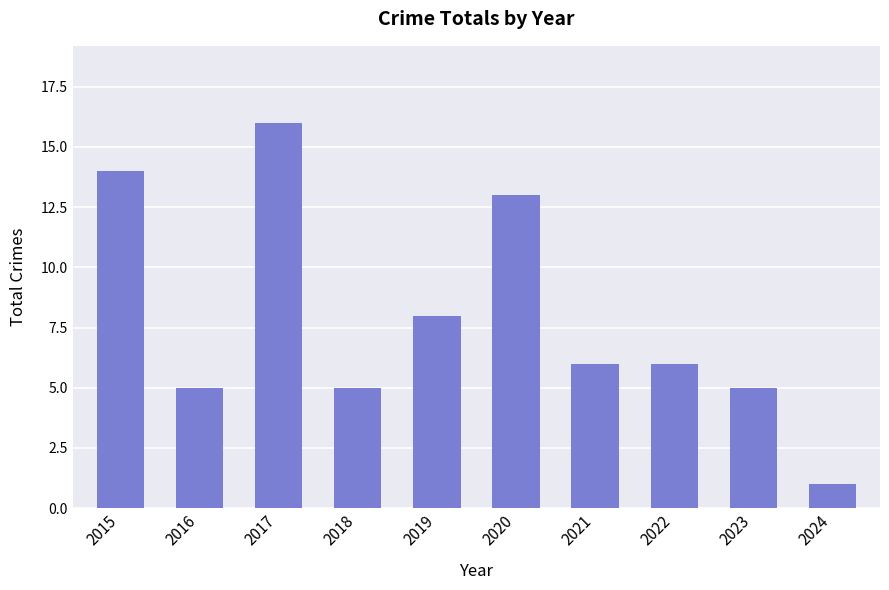

What is the change in value from 2022 to 2024?

-5